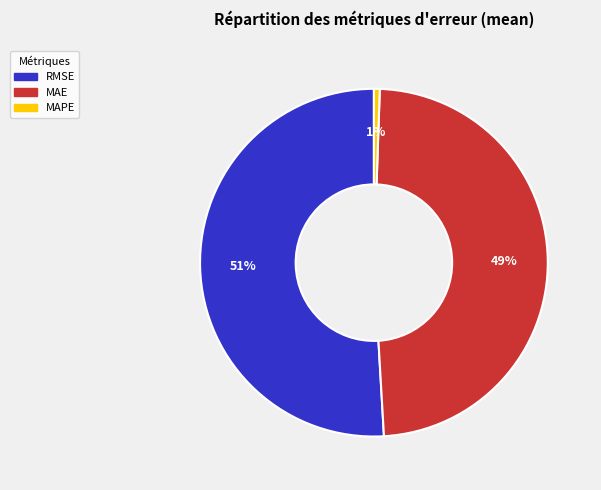

The MAE slice represents 49% of the pie. True or false?

True